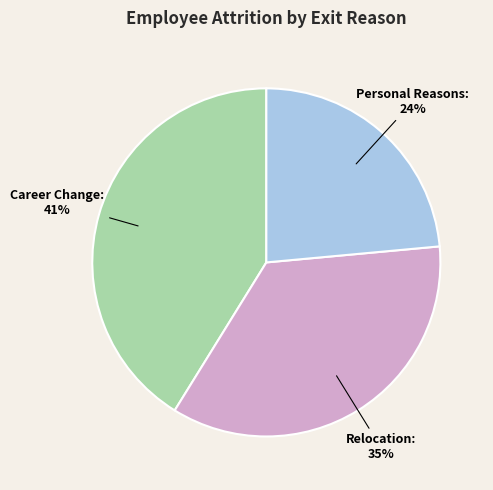

To the nearest percent, what is the combined percentage of Relocation and Personal Reasons?

59%